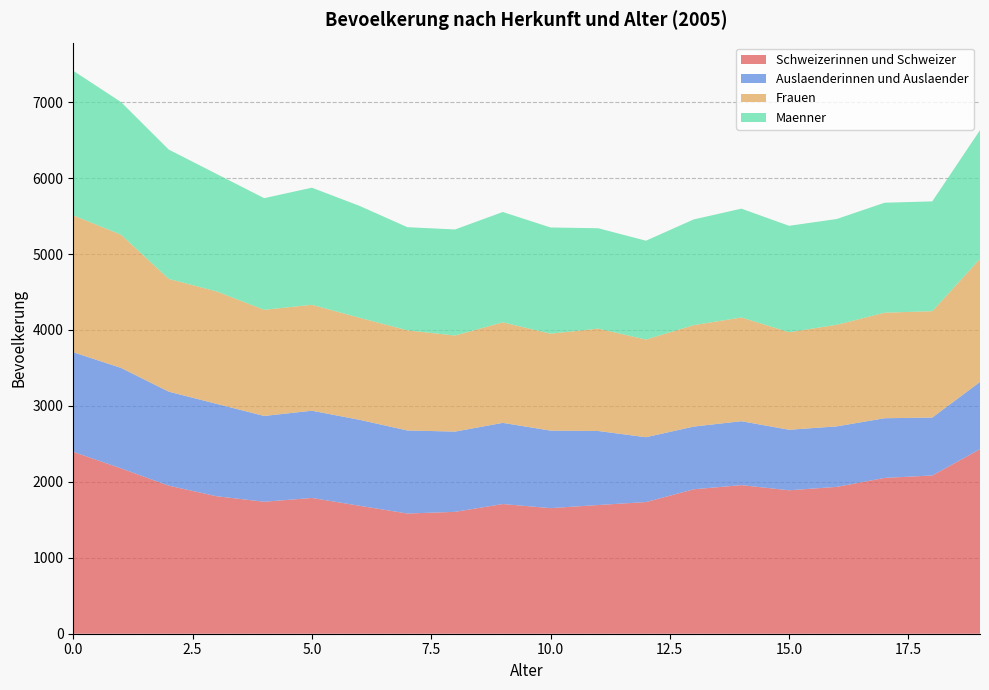

Reading left to right, what are all the values shown in this chart?

Schweizerinnen und Schweizer: 0=2395	1=2178	2=1950	3=1811	4=1738	5=1788	6=1685	7=1583	8=1605	9=1708	10=1654	11=1695	12=1734	13=1902	14=1957	15=1889	16=1934	17=2052	18=2084	19=2431
Auslaenderinnen und Auslaender: 0=1312	1=1323	2=1238	3=1217	4=1130	5=1149	6=1132	7=1094	8=1057	9=1069	10=1021	11=975	12=854	13=826	14=842	15=797	16=797	17=786	18=763	19=885
Frauen: 0=1803	1=1754	2=1485	3=1481	4=1398	5=1395	6=1344	7=1319	8=1265	9=1324	10=1277	11=1348	12=1286	13=1336	14=1366	15=1285	16=1338	17=1390	18=1401	19=1622
Maenner: 0=1904	1=1747	2=1703	3=1547	4=1470	5=1542	6=1473	7=1358	8=1397	9=1453	10=1398	11=1322	12=1302	13=1392	14=1433	15=1401	16=1393	17=1448	18=1446	19=1694